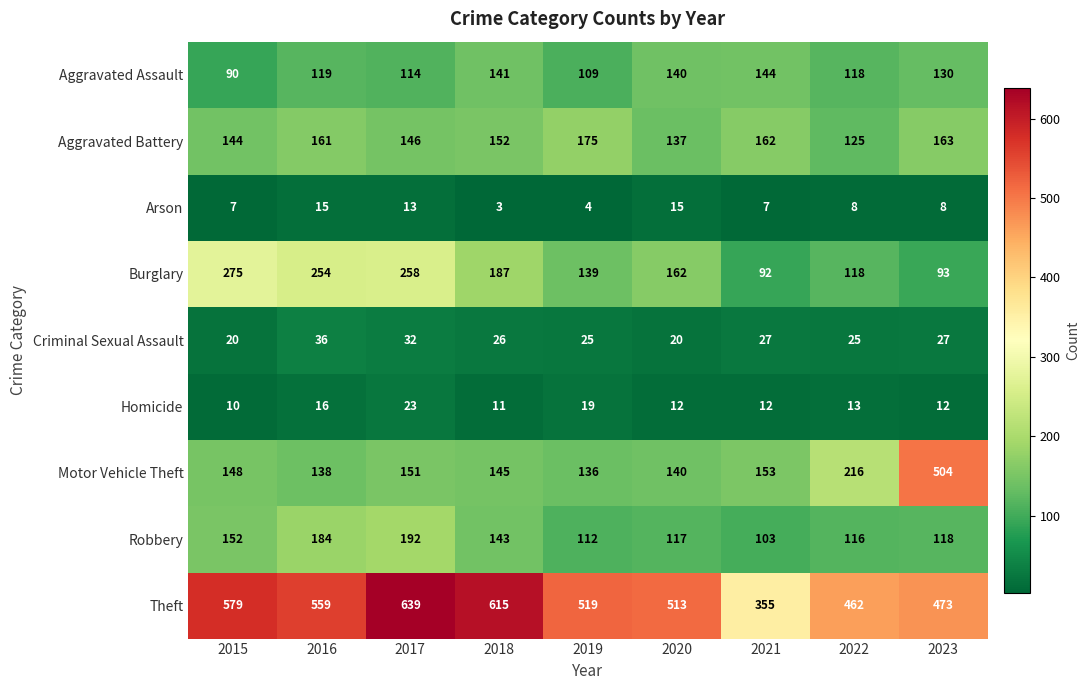

Which label corresponds to the largest value in the chart?

2017